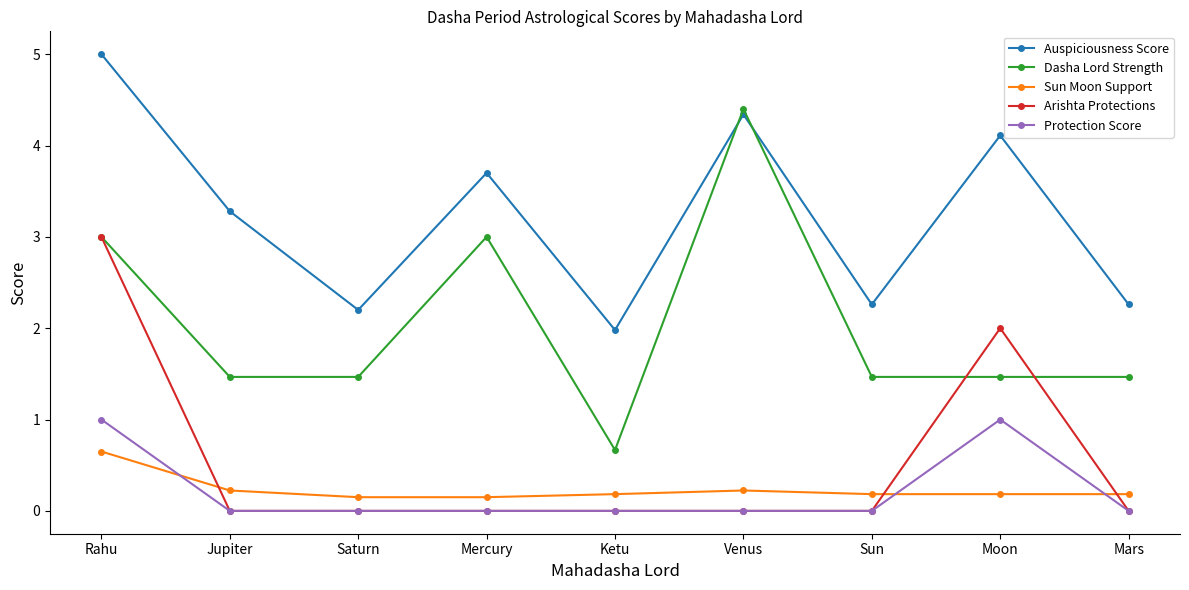

Does the chart display data point markers on the line(s)?

Yes